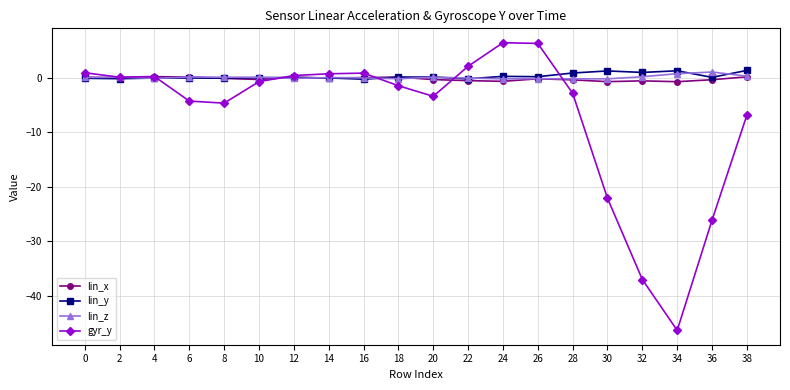

True or false: lin_z has a value of -0.2 at 4.

True